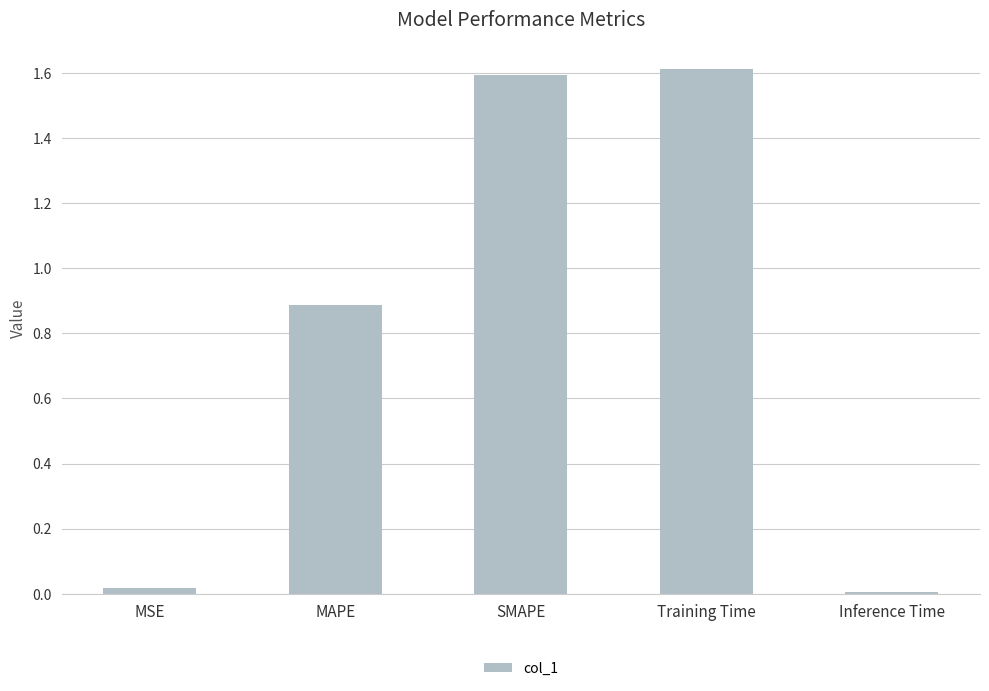

Between MAPE and Inference Time, which is larger?

MAPE